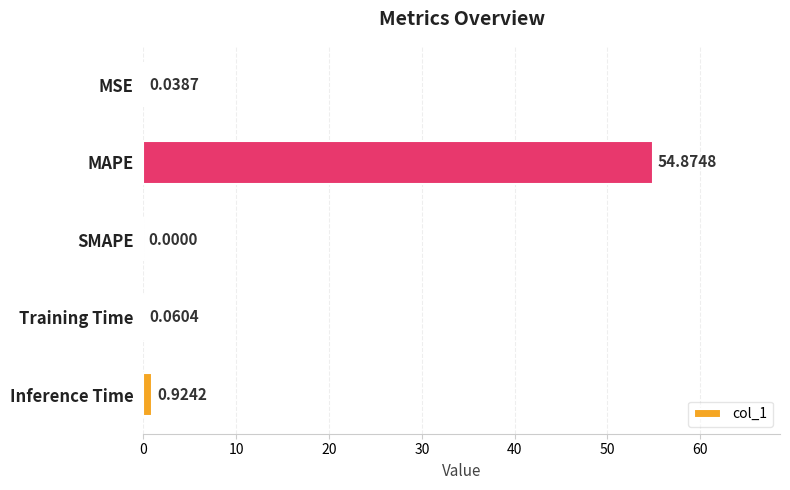

What is the change in value from SMAPE to Inference Time?

+0.9